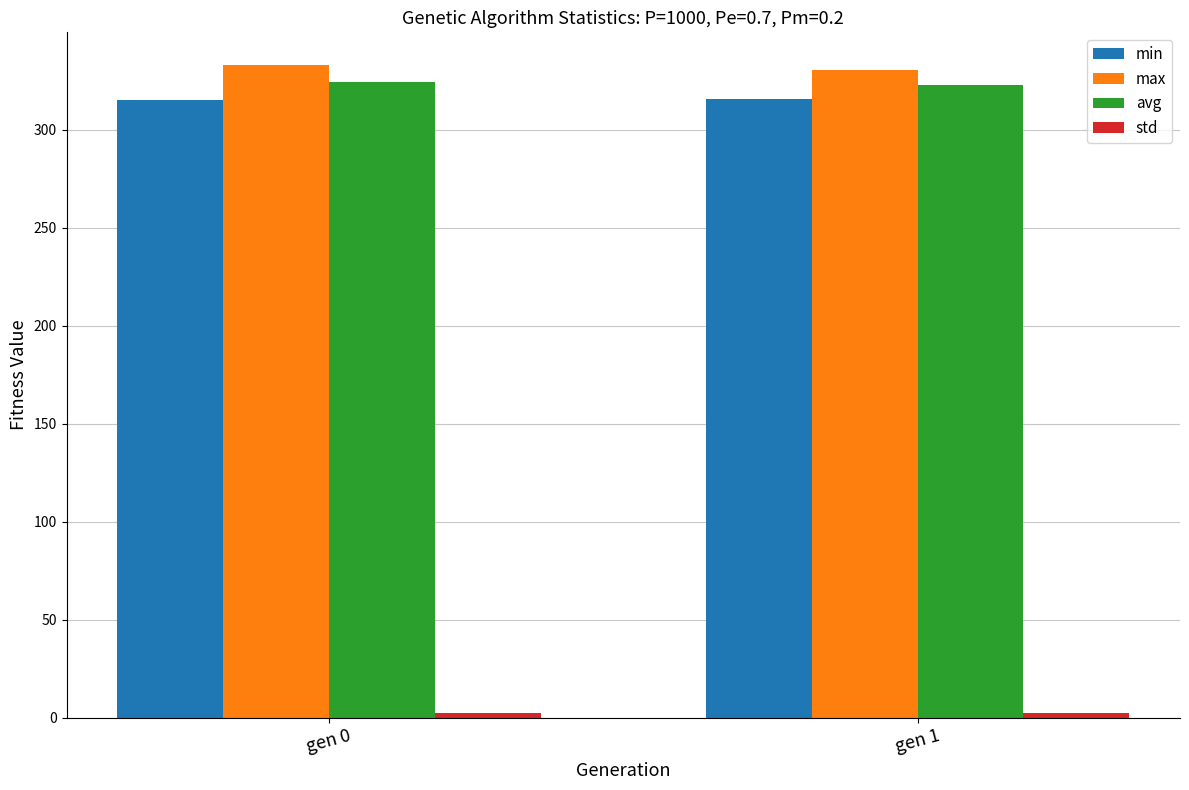

What is the value of the max bar at the 2nd from the left?

330.8